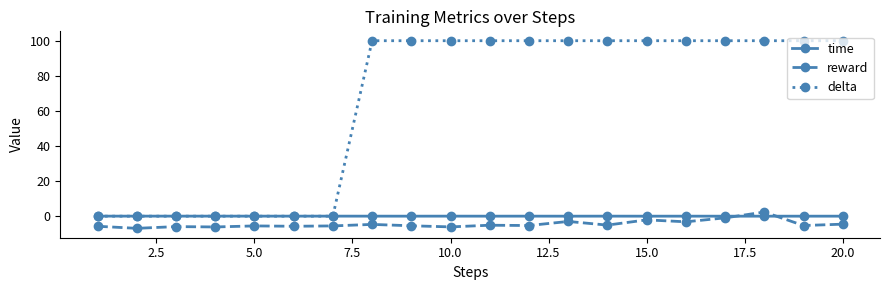

What is the sum of all reward values?

-90.2